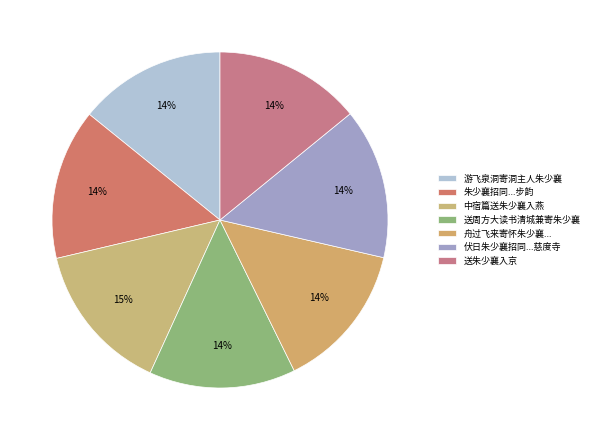

To the nearest percent, what portion does 游飞泉洞寄洞主人朱少襄 represent?

14%